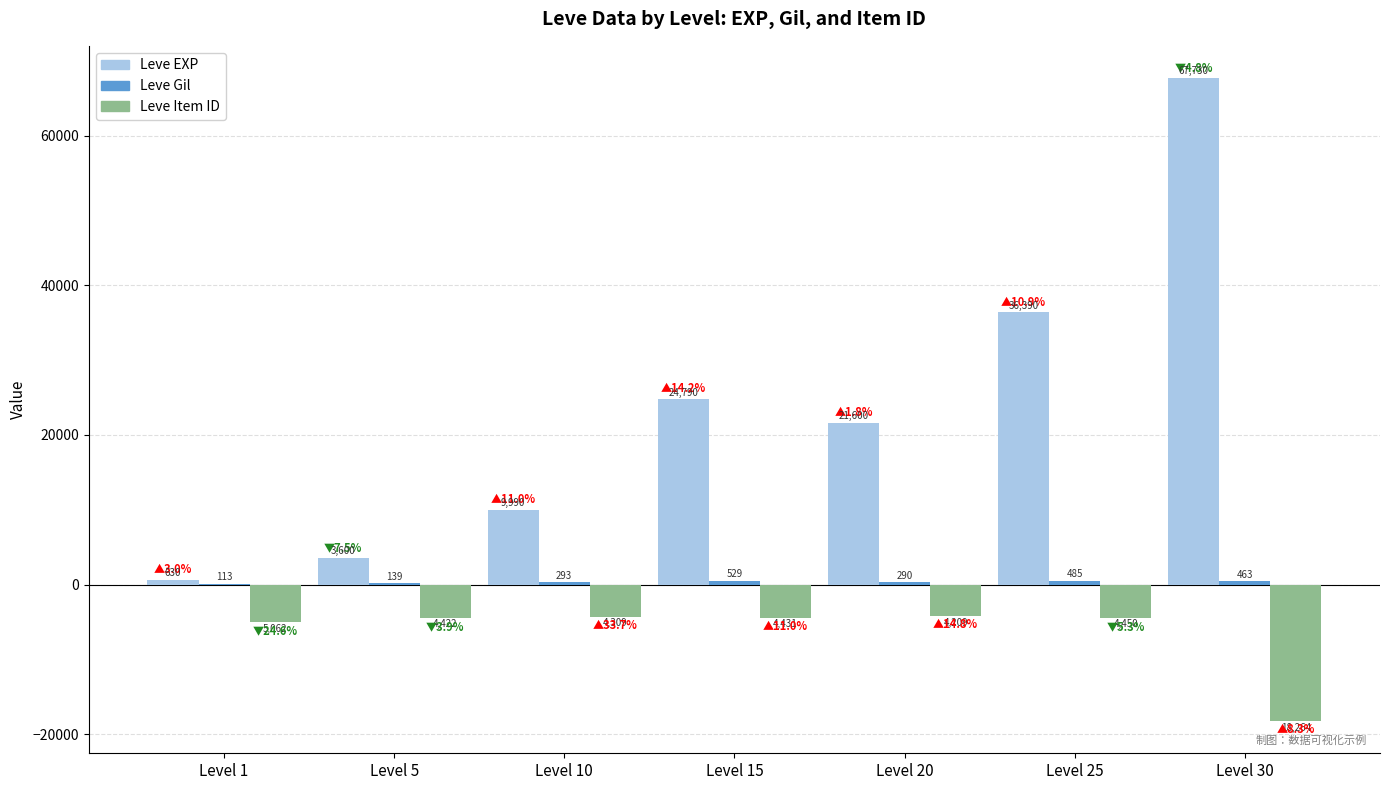

What is the maximum value shown in the chart?

67730